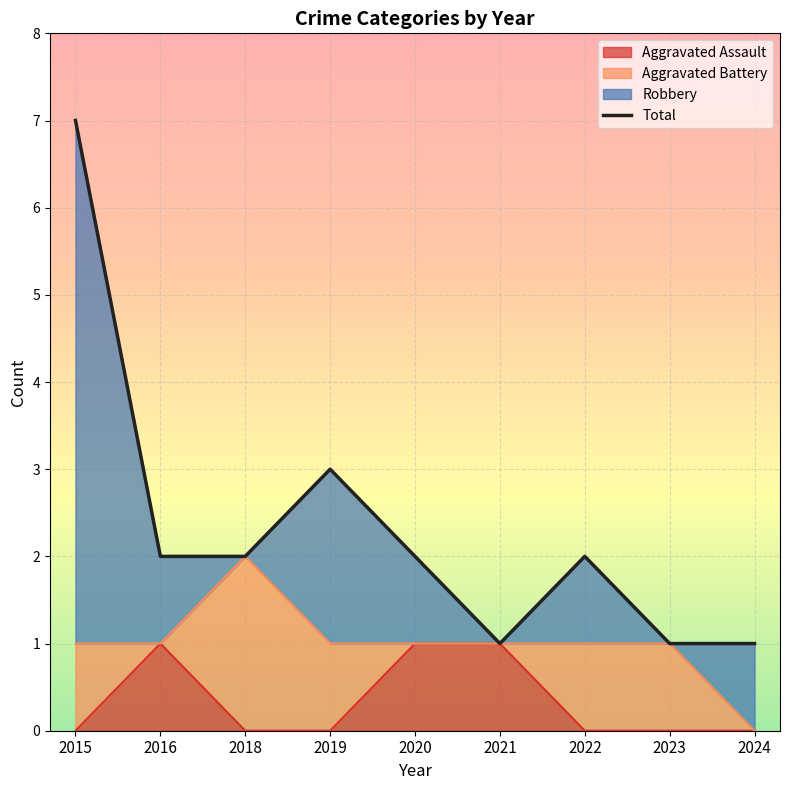

At which label is the value closest to 4?

2019